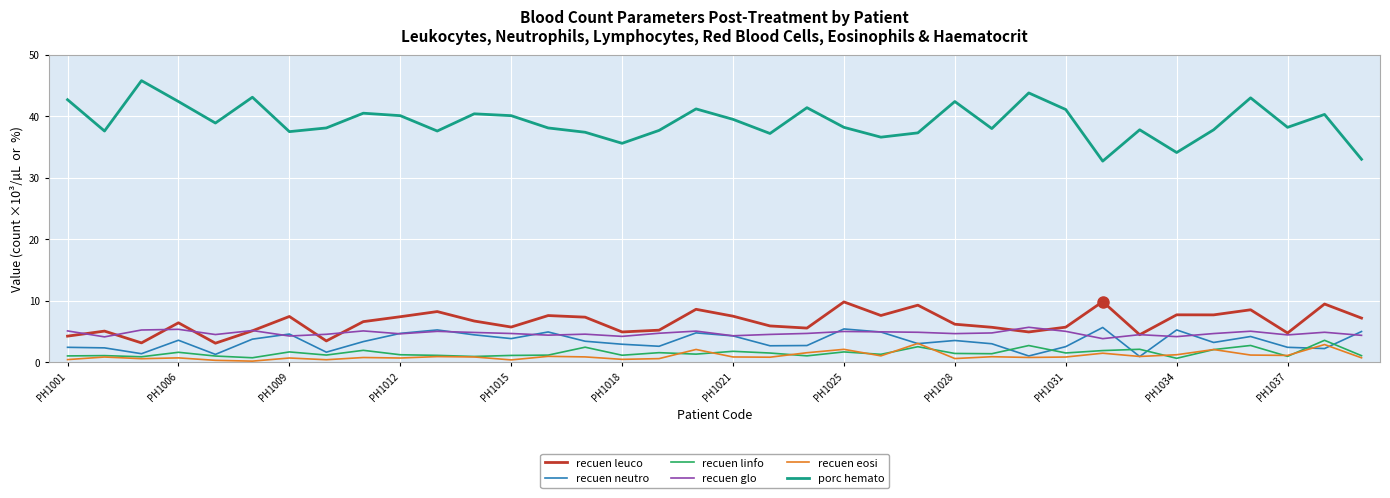

Which series has the largest total across all categories?

porc hemato